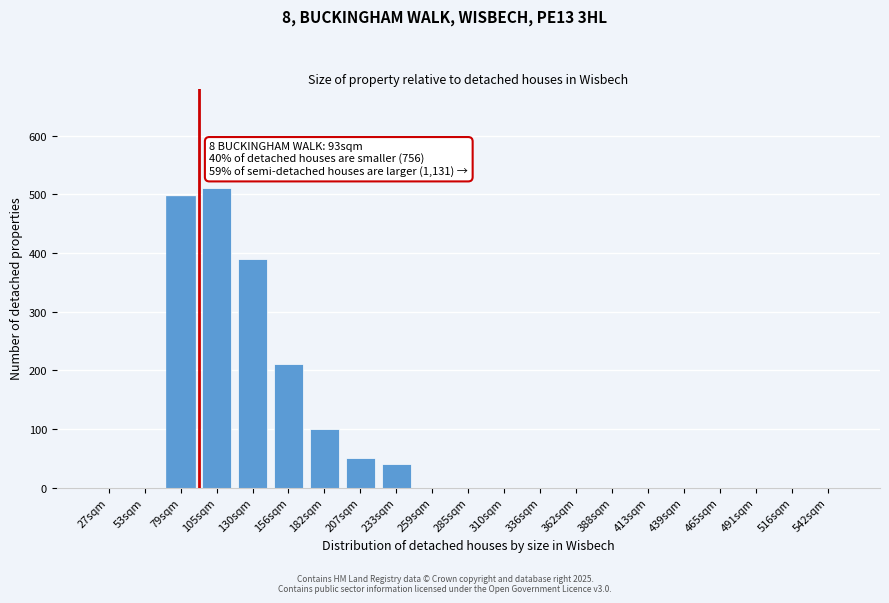

Reading left to right, transcribe all the data shown in this chart.

27sqm=0	53sqm=0	79sqm=497	105sqm=510	130sqm=390	156sqm=210	182sqm=100	207sqm=50	233sqm=40	259sqm=0	285sqm=0	310sqm=0	336sqm=0	362sqm=0	388sqm=0	413sqm=0	439sqm=0	465sqm=0	491sqm=0	516sqm=0	542sqm=0